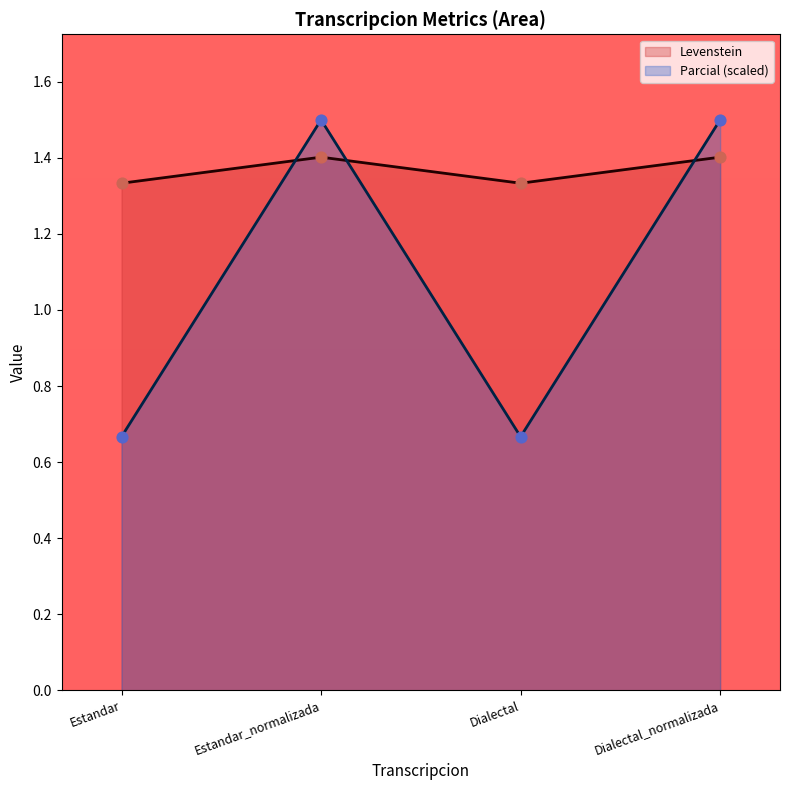

Which series has the largest range (max minus min)?

Parcial (scaled)